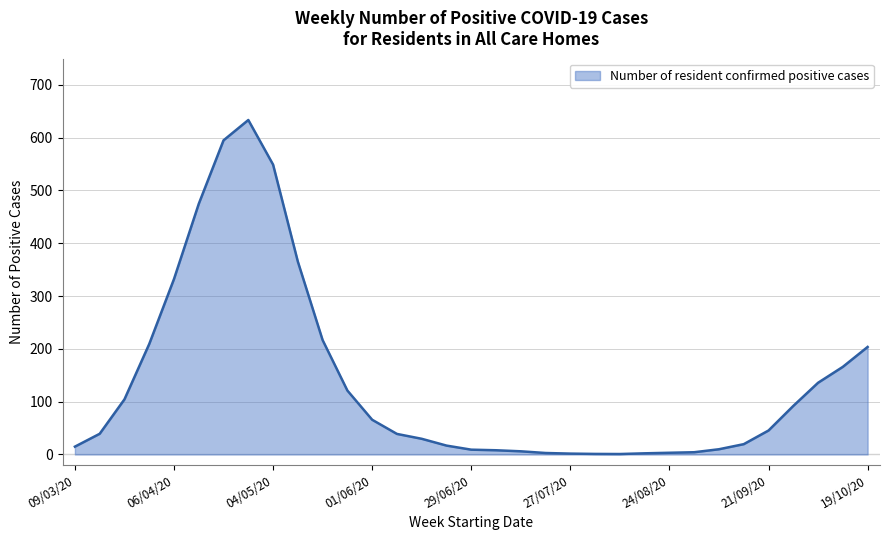

What is the maximum value shown in the chart?

633.2